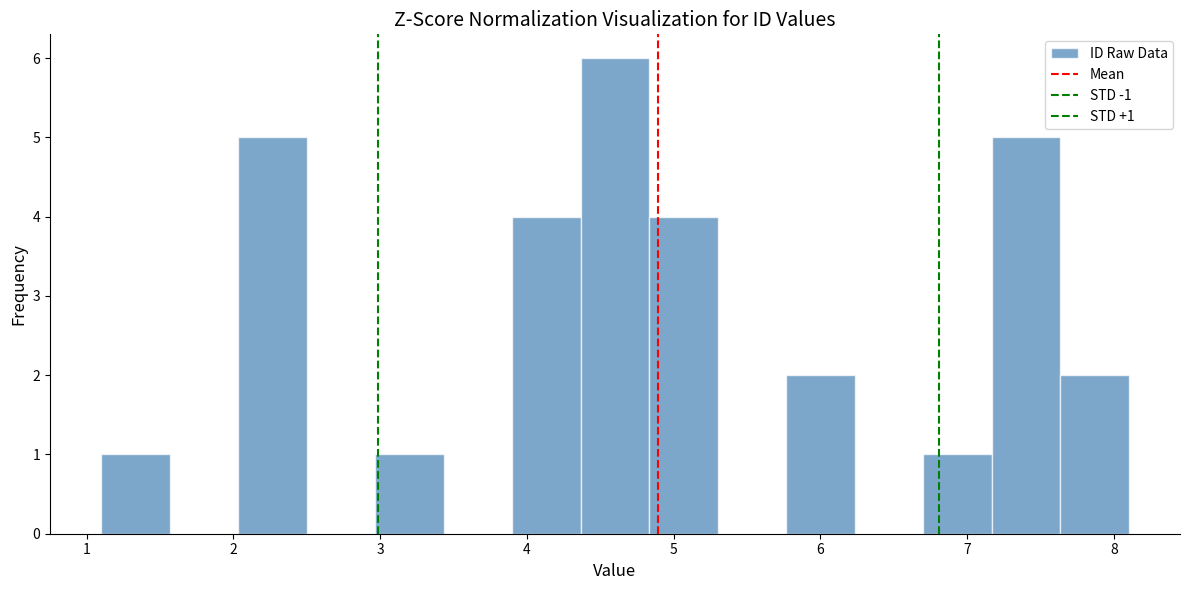

Which range on the x-axis has the tallest bar?

4.4 to 4.8